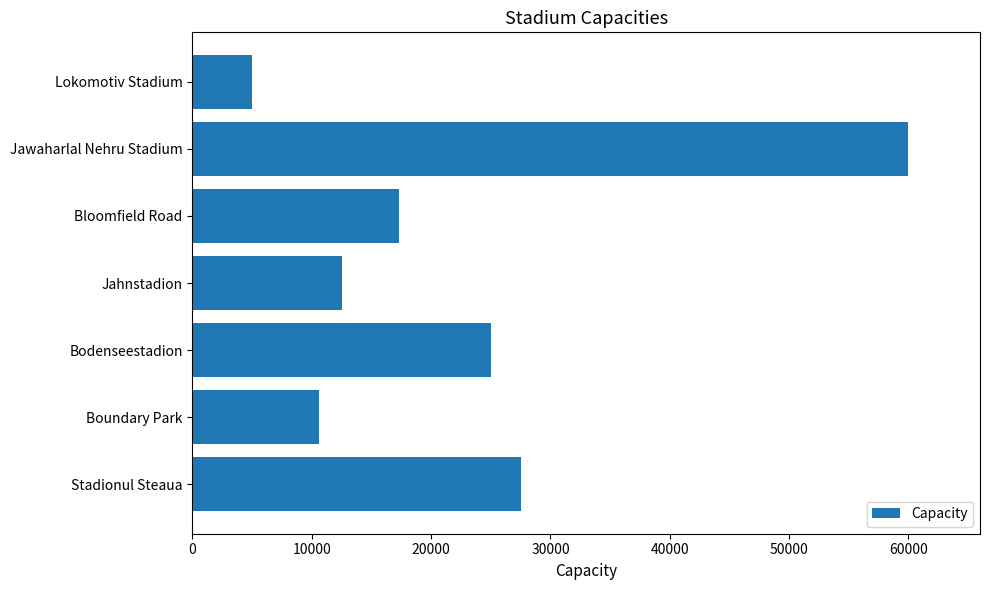

Rank the categories by value from lowest to highest.

Lokomotiv Stadium, Boundary Park, Jahnstadion, Bloomfield Road, Bodenseestadion, Stadionul Steaua, Jawaharlal Nehru Stadium